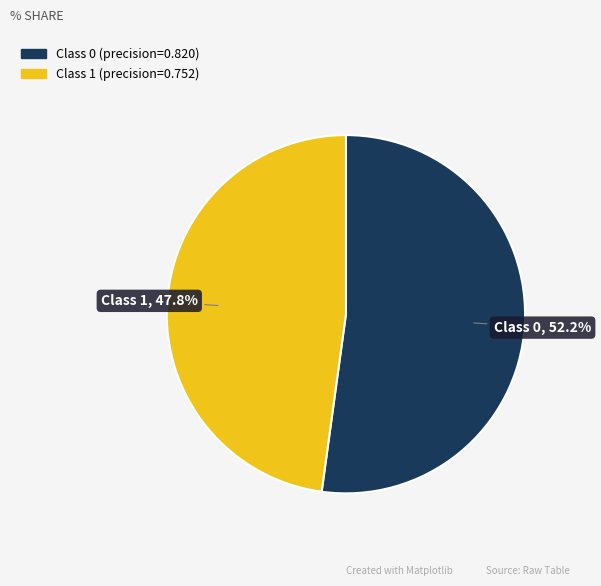

Is there a majority slice in this chart?

Yes